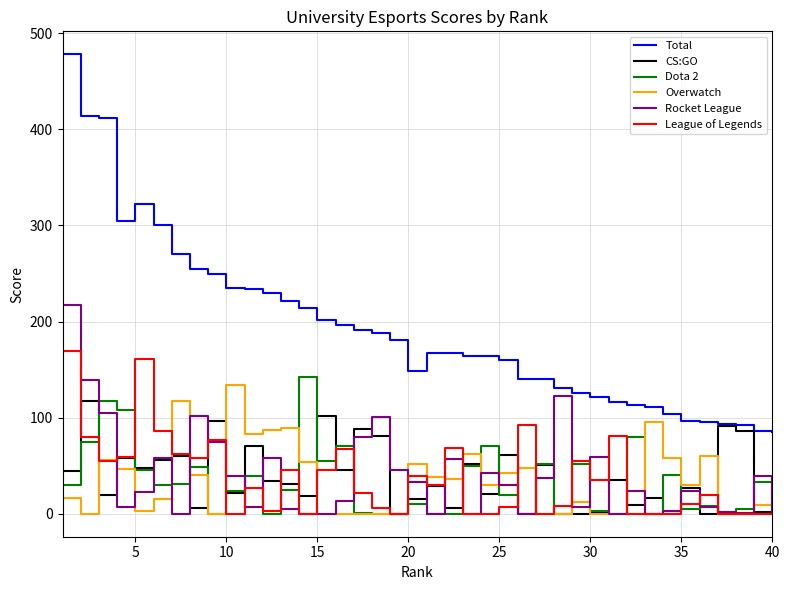

What are all the series names shown in the legend?

Total, CS:GO, Dota 2, Overwatch, Rocket League, League of Legends